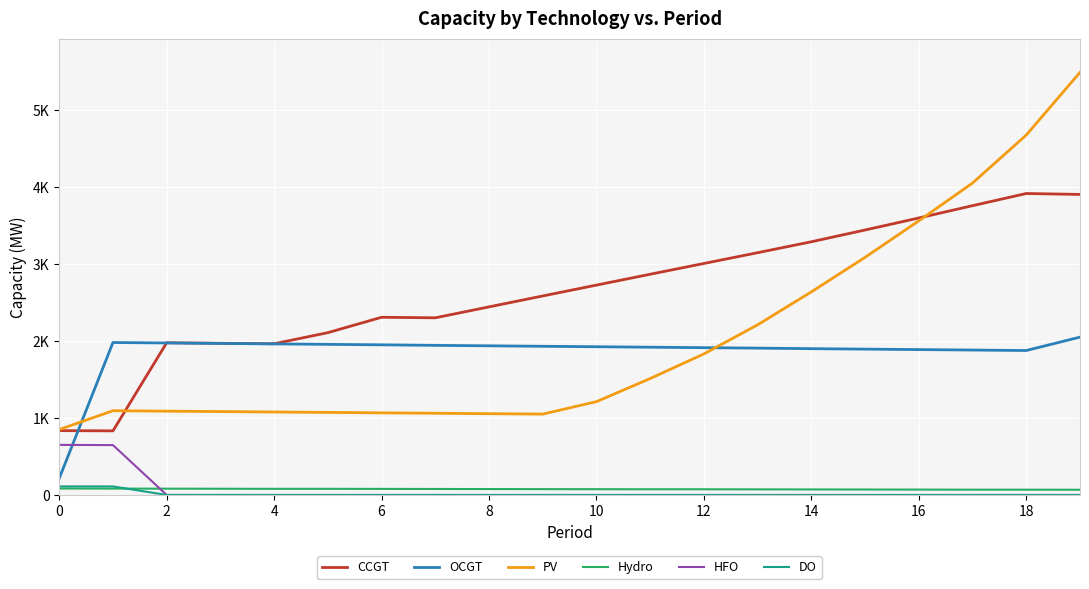

What are all the series names shown in the legend?

CCGT, OCGT, PV, Hydro, HFO, DO